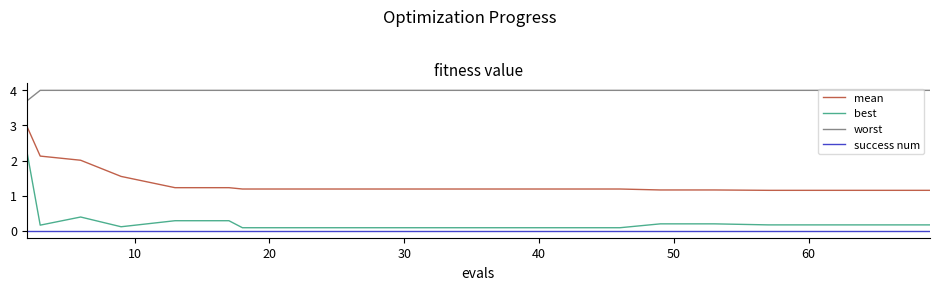

What is the difference between the maximum and minimum values in the best series?

2.2